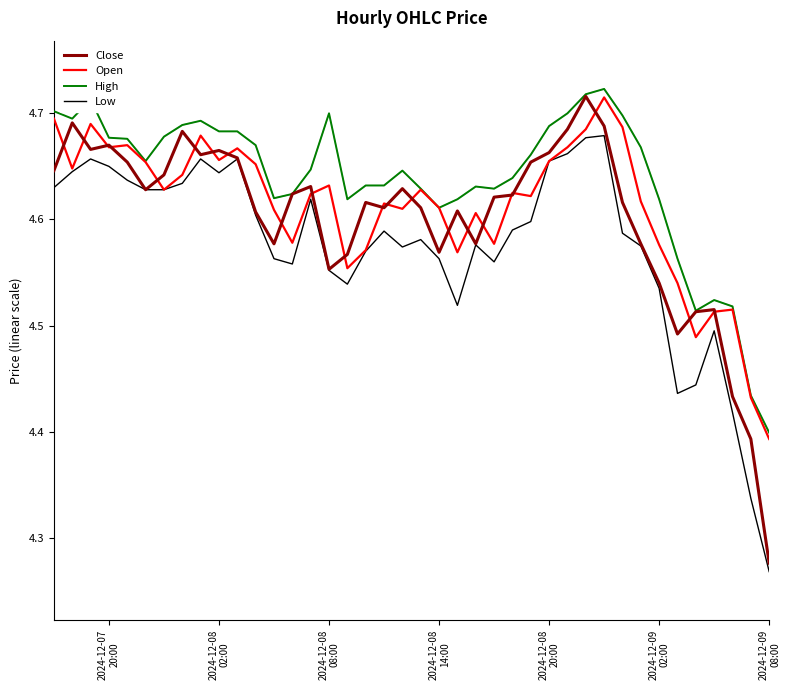

Reading left to right, what are all the values shown in this chart?

Close: 4.6	4.7	4.7	4.7	4.7	4.6	4.6	4.7	4.7	4.7	4.7	4.6	4.6	4.6	4.6	4.6	4.6	4.6	4.6	4.6	4.6	4.6	4.6	4.6	4.6	4.6	4.7	4.7	4.7	4.7	4.7	4.6	4.6	4.5	4.5	4.5	4.5	4.4	4.4	4.3
Open: 4.7	4.6	4.7	4.7	4.7	4.7	4.6	4.6	4.7	4.7	4.7	4.7	4.6	4.6	4.6	4.6	4.6	4.6	4.6	4.6	4.6	4.6	4.6	4.6	4.6	4.6	4.6	4.7	4.7	4.7	4.7	4.7	4.6	4.6	4.5	4.5	4.5	4.5	4.4	4.4
High: 4.7	4.7	4.7	4.7	4.7	4.7	4.7	4.7	4.7	4.7	4.7	4.7	4.6	4.6	4.6	4.7	4.6	4.6	4.6	4.6	4.6	4.6	4.6	4.6	4.6	4.6	4.7	4.7	4.7	4.7	4.7	4.7	4.7	4.6	4.6	4.5	4.5	4.5	4.4	4.4
Low: 4.6	4.6	4.7	4.7	4.6	4.6	4.6	4.6	4.7	4.6	4.7	4.6	4.6	4.6	4.6	4.6	4.5	4.6	4.6	4.6	4.6	4.6	4.5	4.6	4.6	4.6	4.6	4.7	4.7	4.7	4.7	4.6	4.6	4.5	4.4	4.4	4.5	4.4	4.3	4.3